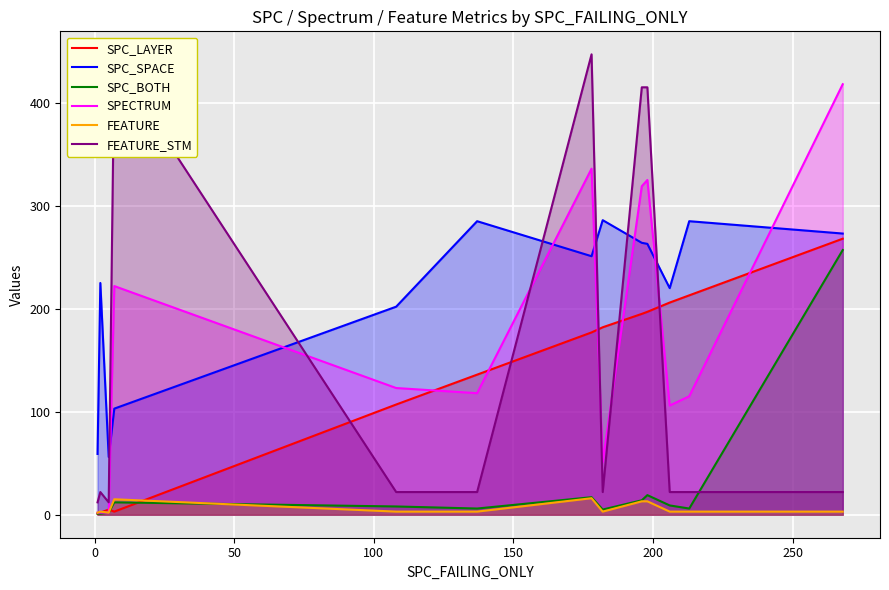

True or false: FEATURE_STM and FEATURE intersect in this chart.

False